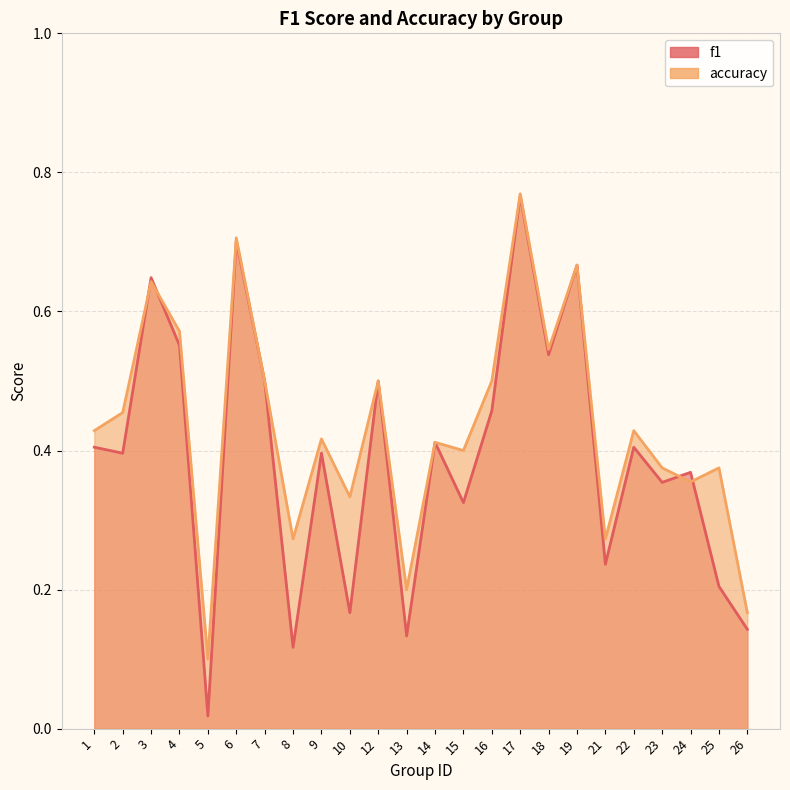

Where is the first local maximum for f1?

3